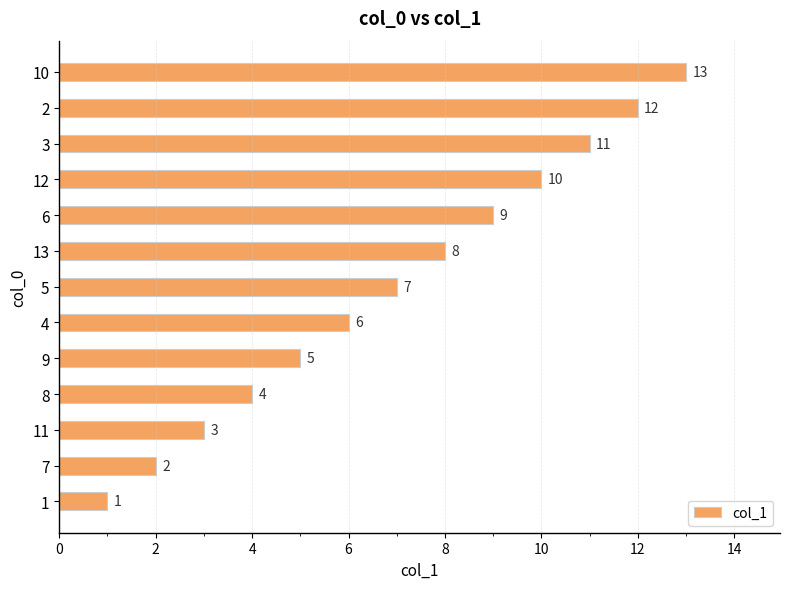

Where is the data nearest to the value 7?

5